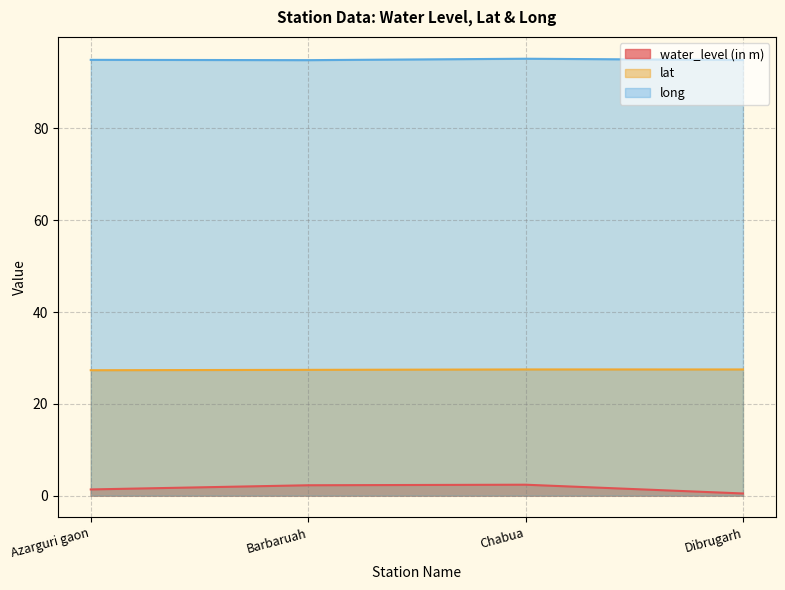

What is the label of the 4th point from the left?

Dibrugarh